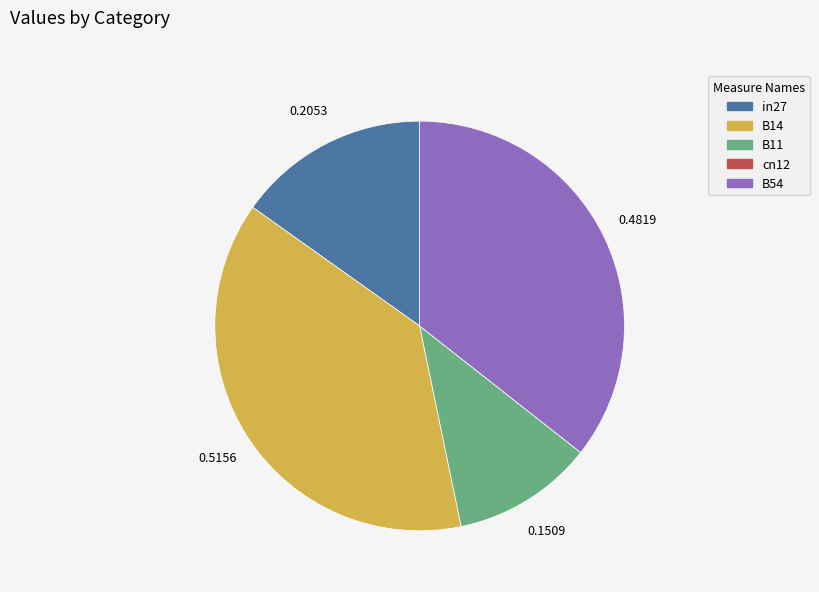

Which has a higher value, B11 or in27?

in27